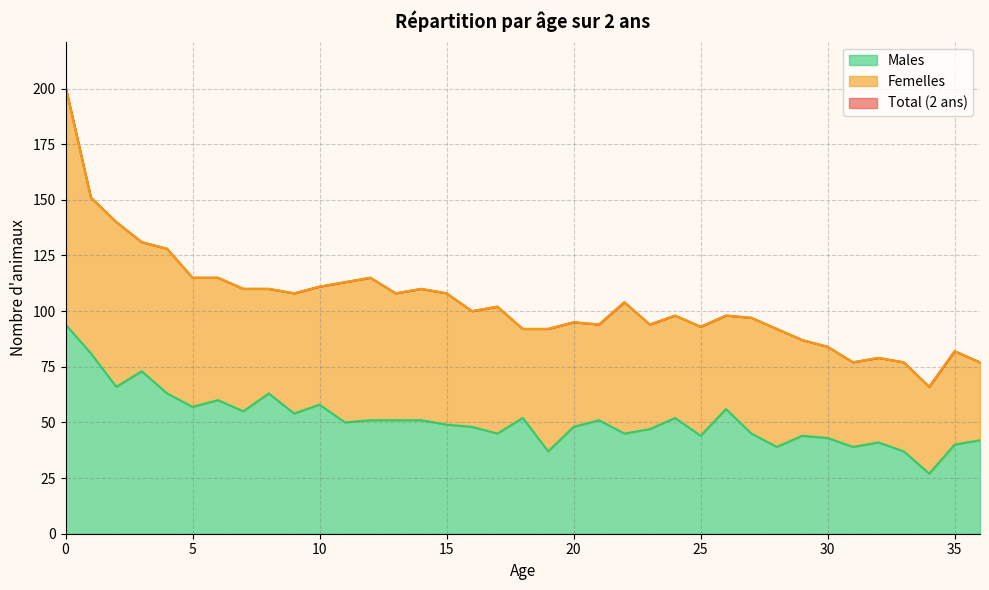

How many categories are shown in the chart?

37